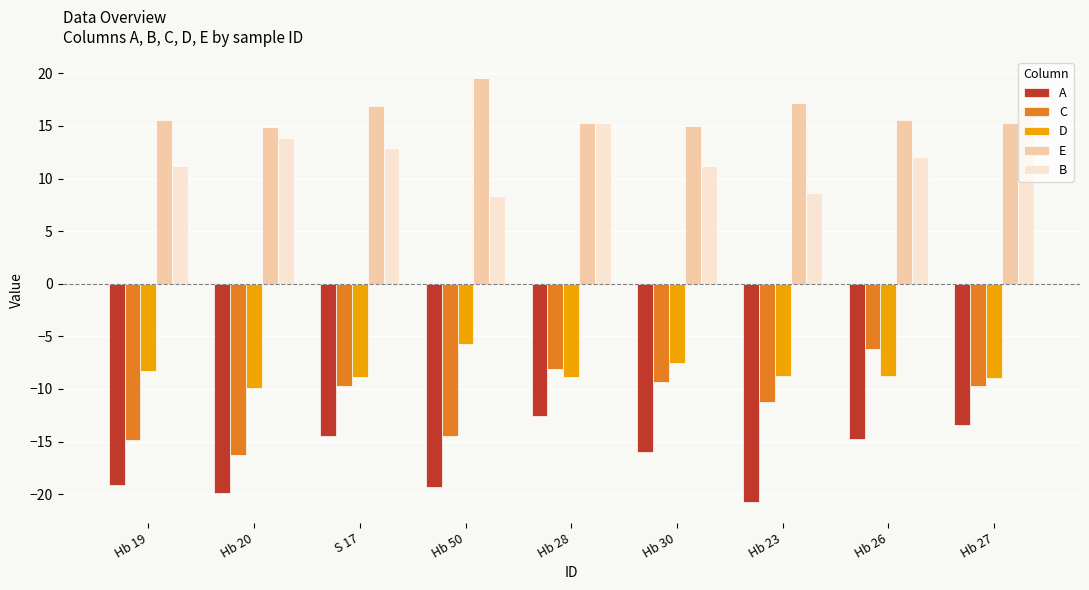

What is the difference between the highest and lowest values at Hb 30?

31.0